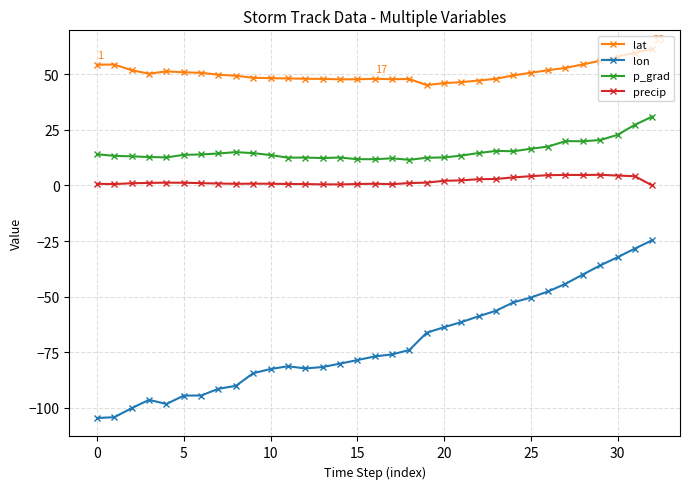

True or false: lat and precip cross at least once.

False